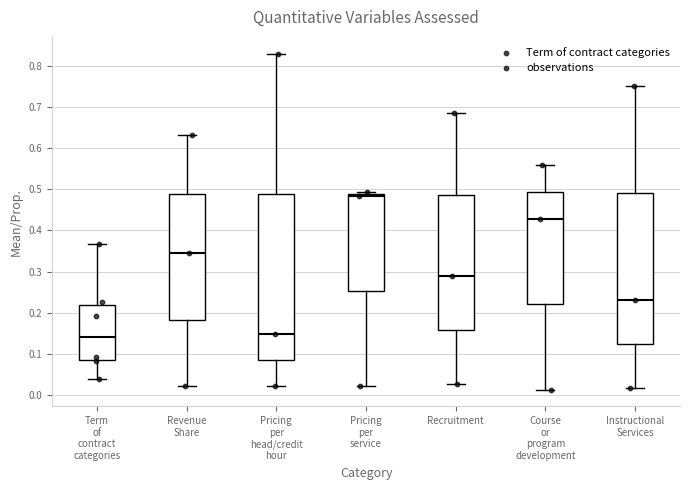

Reading left to right, transcribe this box plot: for each box, give where its median line is, the range the box spans, and where its two whiskers end, as read against the y-axis. The values are not printed on the chart, so give them approximately, as read against the axis.

Term of contract categories: median 0.14, box 0.09 to 0.22, whiskers 0.04 to 0.37
Revenue Share: median 0.34, box 0.18 to 0.49, whiskers 0.02 to 0.63
Pricing per head/credit hour: median 0.15, box 0.09 to 0.49, whiskers 0.02 to 0.83
Pricing per service: median 0.48, box 0.25 to 0.49, whiskers 0.02 to 0.49 (just above the box's upper edge)
Recruitment: median 0.29, box 0.16 to 0.49, whiskers 0.03 to 0.69
Course or program development: median 0.43, box 0.22 to 0.49, whiskers 0.01 to 0.56
Instructional Services: median 0.23, box 0.12 to 0.49, whiskers 0.02 to 0.75